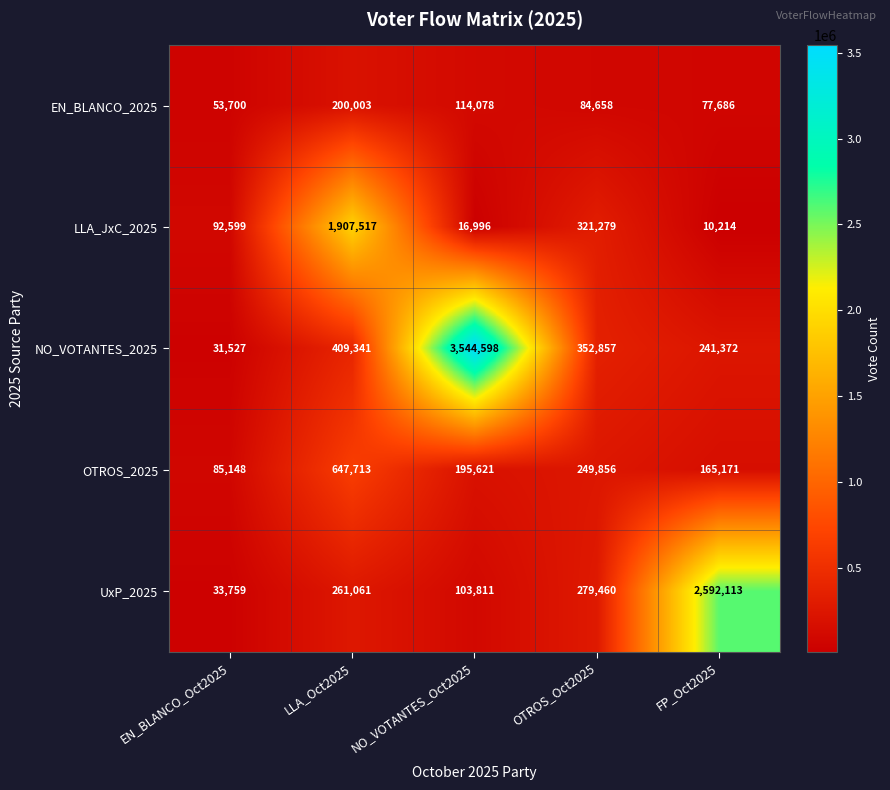

True or false: LLA_JxC_2025 has a value of 92599 at EN_BLANCO_Oct2025.

True